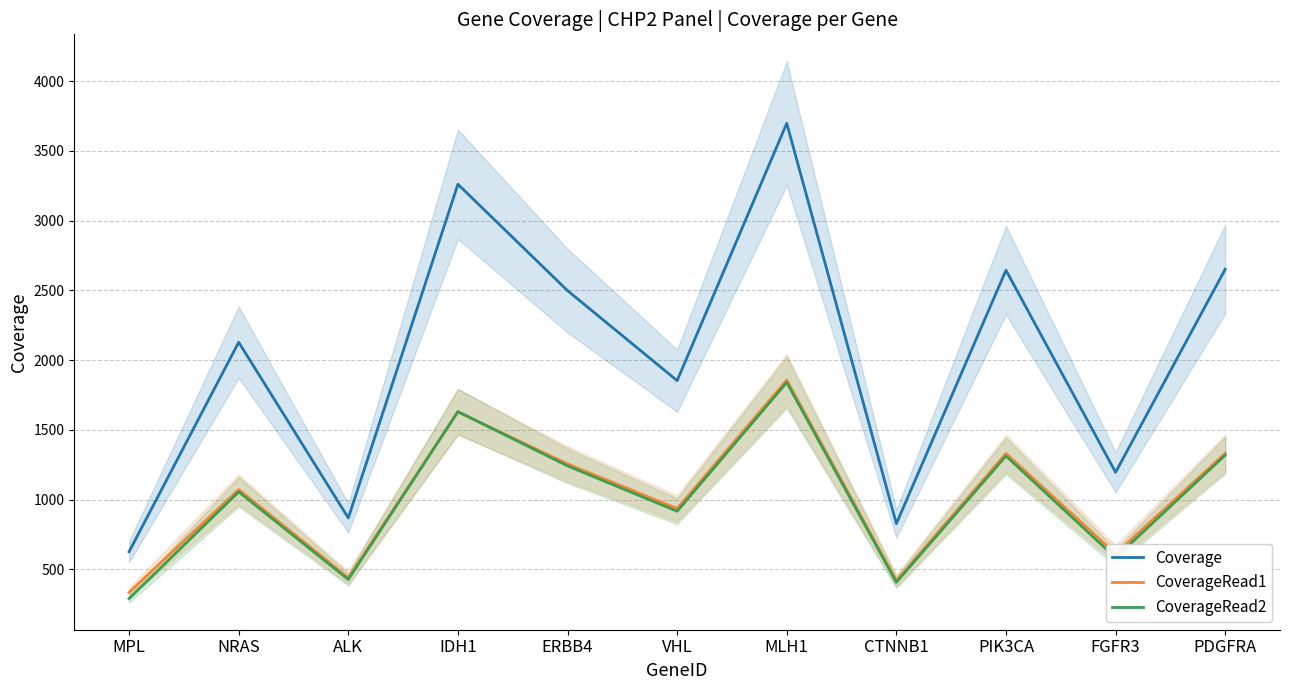

Reading left to right, list all the values displayed in this chart.

Coverage: MPL=627	NRAS=2128	ALK=869	IDH1=3260	ERBB4=2498	VHL=1853	MLH1=3697	CTNNB1=828	PIK3CA=2644	FGFR3=1196	PDGFRA=2651
CoverageRead1: MPL=336	NRAS=1072	ALK=441	IDH1=1629	ERBB4=1256	VHL=936	MLH1=1857	CTNNB1=420	PIK3CA=1331	FGFR3=612	PDGFRA=1332
CoverageRead2: MPL=291	NRAS=1056	ALK=428	IDH1=1631	ERBB4=1242	VHL=917	MLH1=1840	CTNNB1=408	PIK3CA=1313	FGFR3=584	PDGFRA=1319